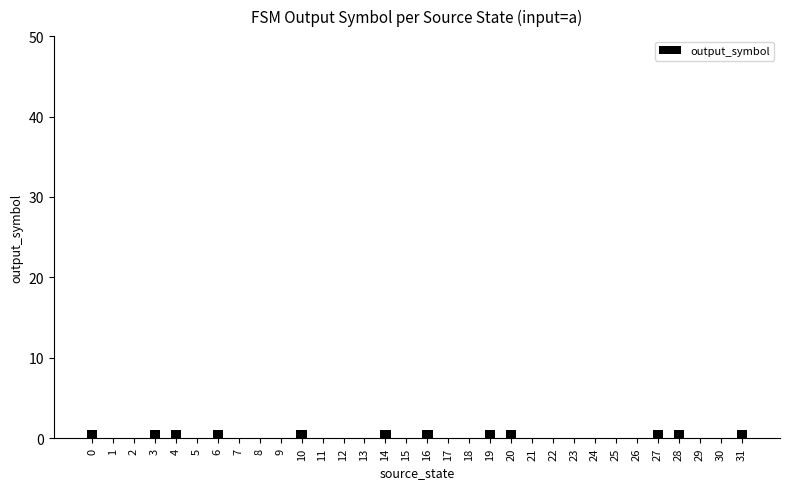

Reading left to right, what are all the values shown in this chart?

0=1	1=0	2=0	3=1	4=1	5=0	6=1	7=0	8=0	9=0	10=1	11=0	12=0	13=0	14=1	15=0	16=1	17=0	18=0	19=1	20=1	21=0	22=0	23=0	24=0	25=0	26=0	27=1	28=1	29=0	30=0	31=1